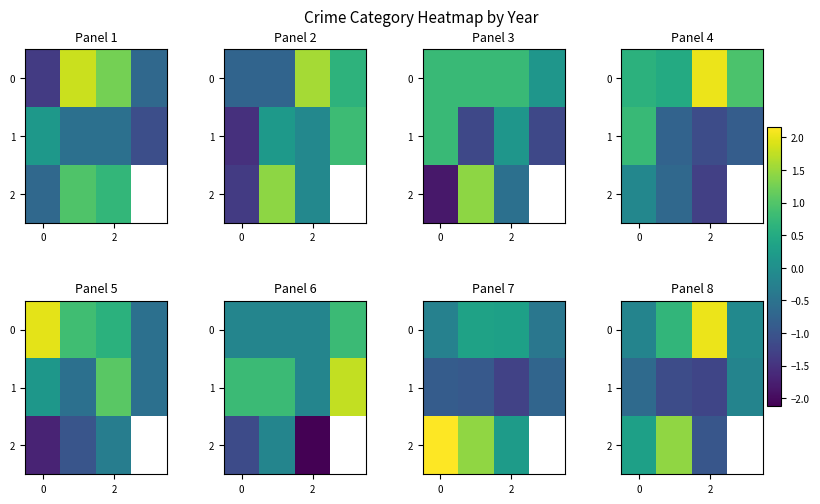

List the series in order of their overall mean, highest first.

0, 1, 2